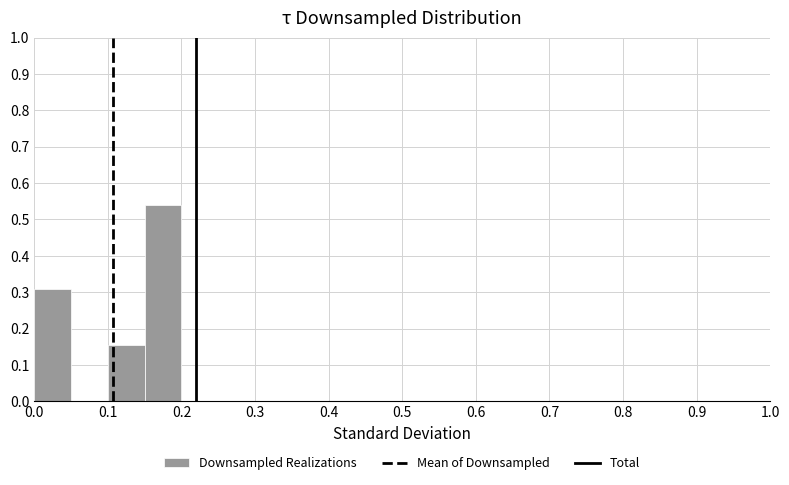

Which range on the x-axis has the tallest bar?

0.15 to 0.20